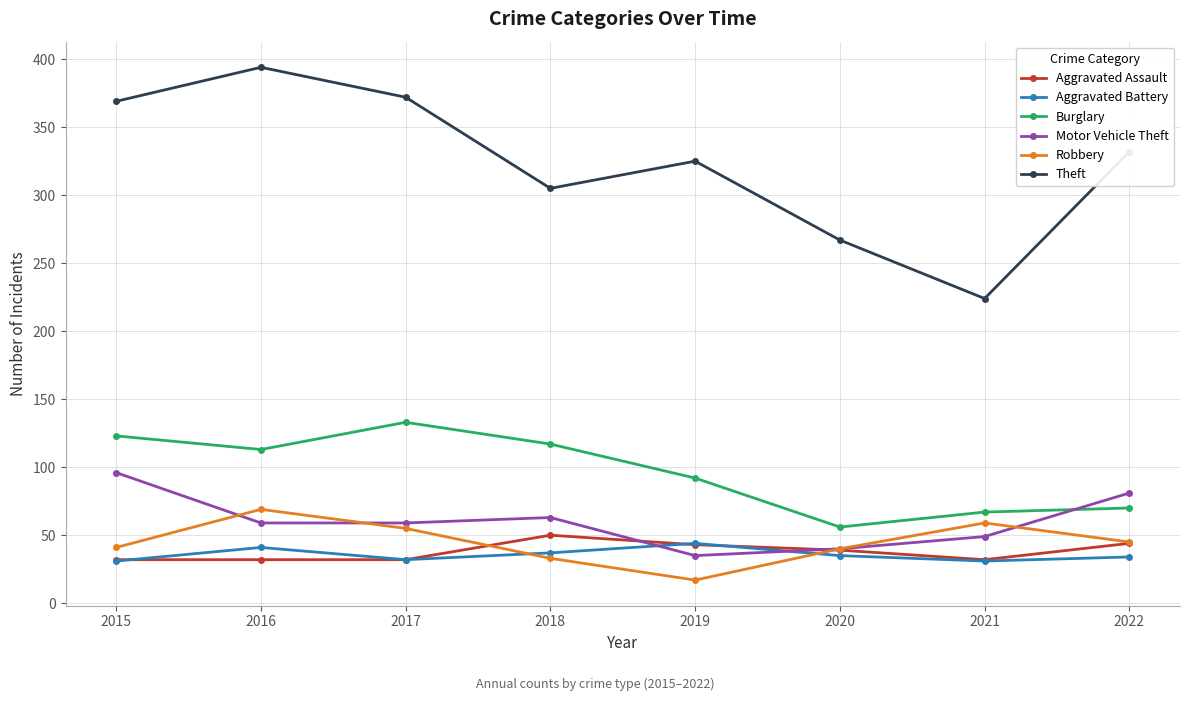

Where does the Robbery series first go above 45?

2016